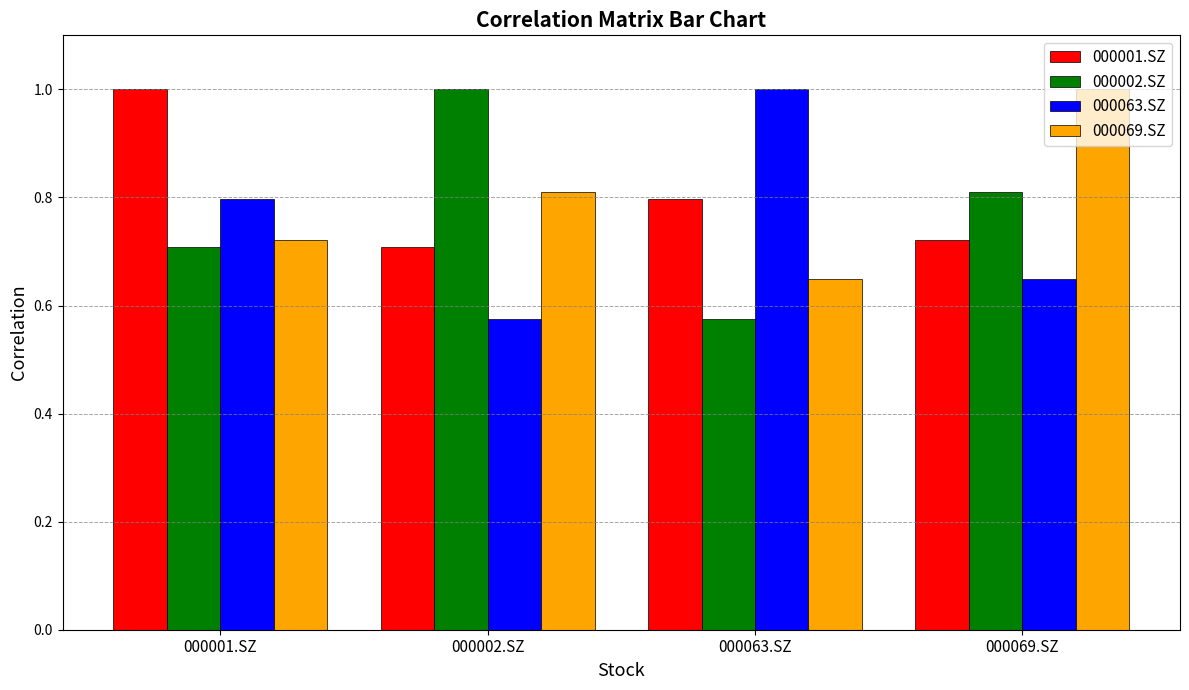

List the labels in order of 000063.SZ value, largest first.

000063.SZ, 000001.SZ, 000069.SZ, 000002.SZ